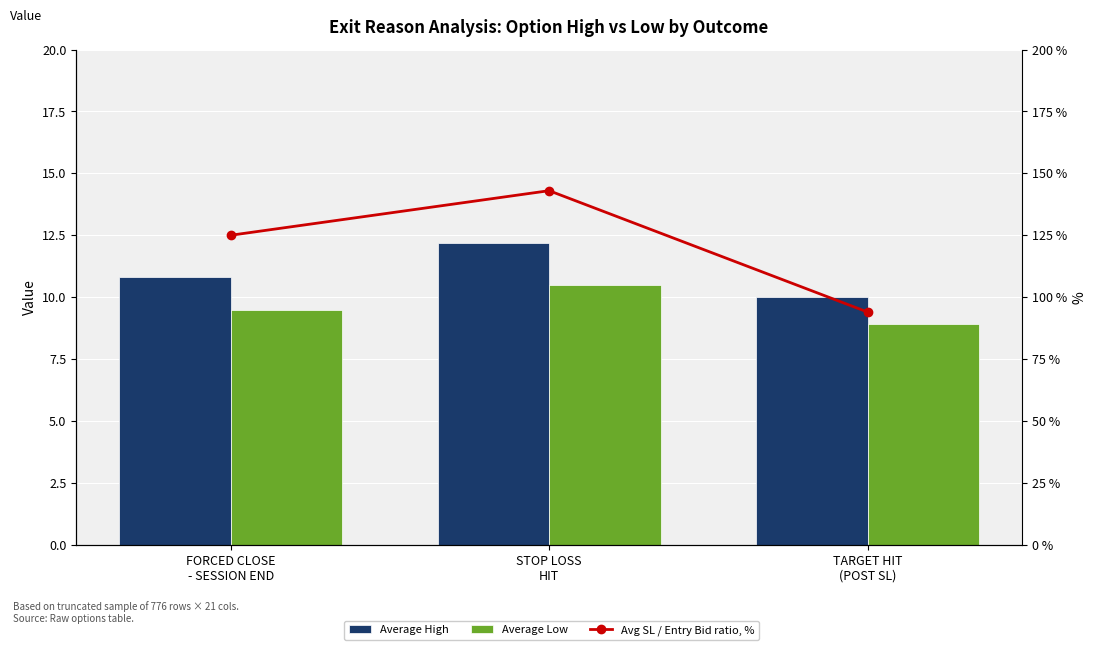

What position from the left is TARGET HIT
(POST SL)?

3